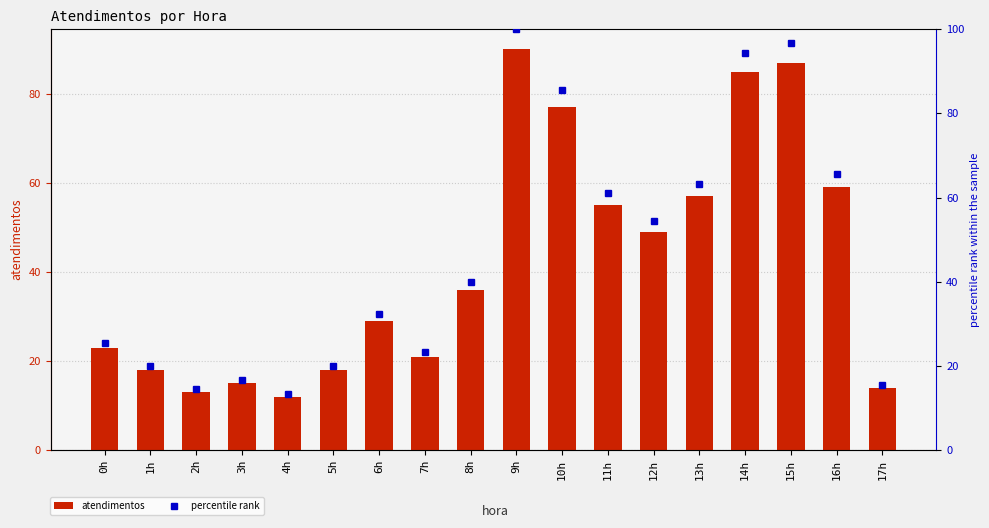

List the series in order of their peak value, lowest first.

atendimentos, percentile rank